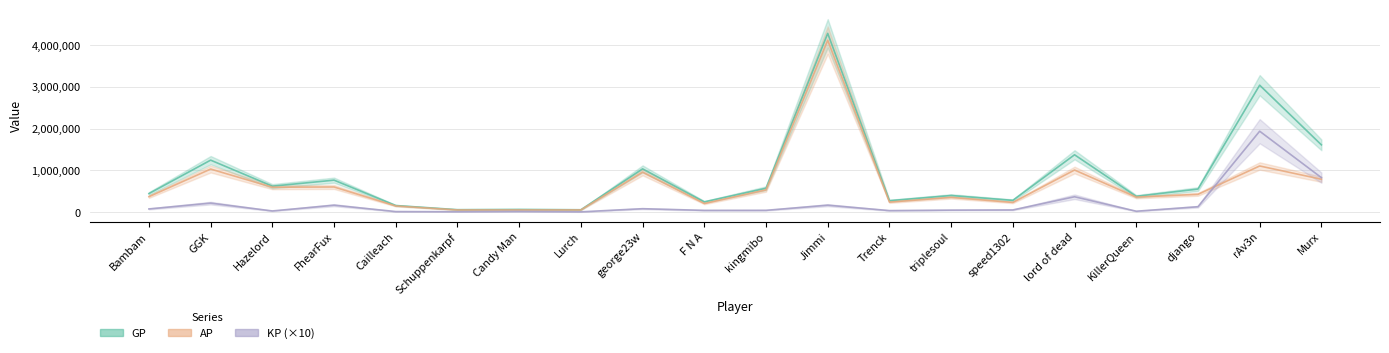

What is the total value across all series at kingmibo?

1139525.5